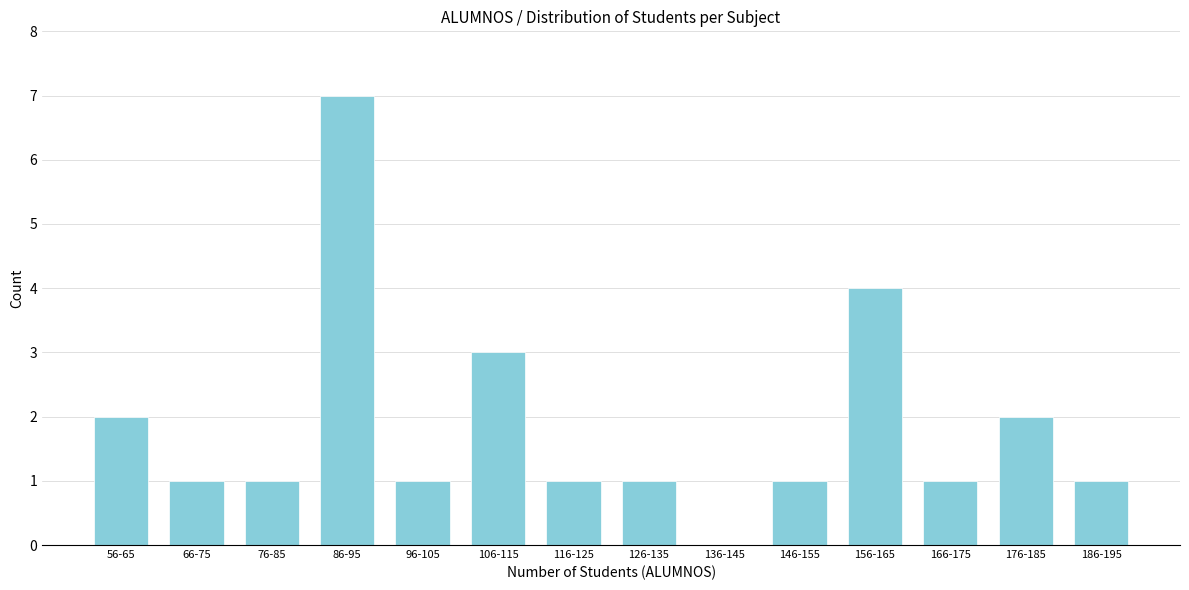

Reading left to right, list all the values displayed in this chart.

56-65=2	66-75=1	76-85=1	86-95=7	96-105=1	106-115=3	116-125=1	126-135=1	136-145=0	146-155=1	156-165=4	166-175=1	176-185=2	186-195=1